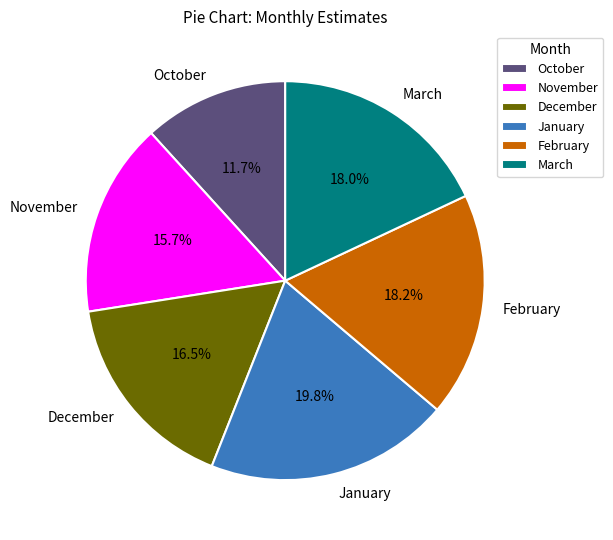

To the nearest percent, what is the difference between the March and October slice percentages?

6%